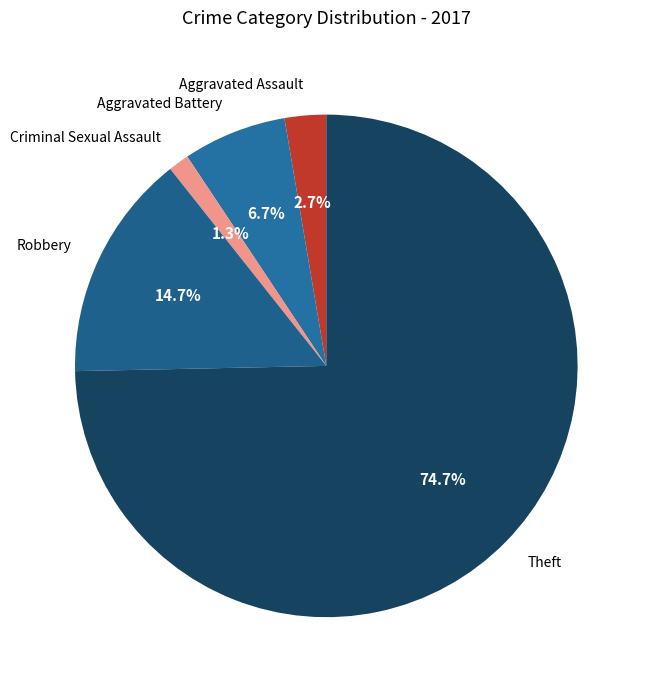

Rank the categories by value from highest to lowest.

Theft, Robbery, Aggravated Battery, Aggravated Assault, Criminal Sexual Assault